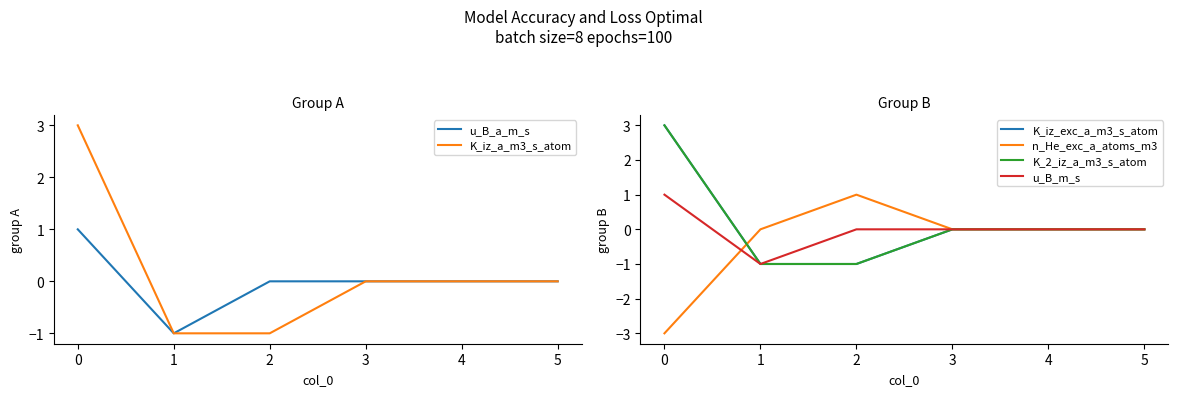

True or false: u_B_m_s and K_iz_a_m3_s_atom intersect in this chart.

False